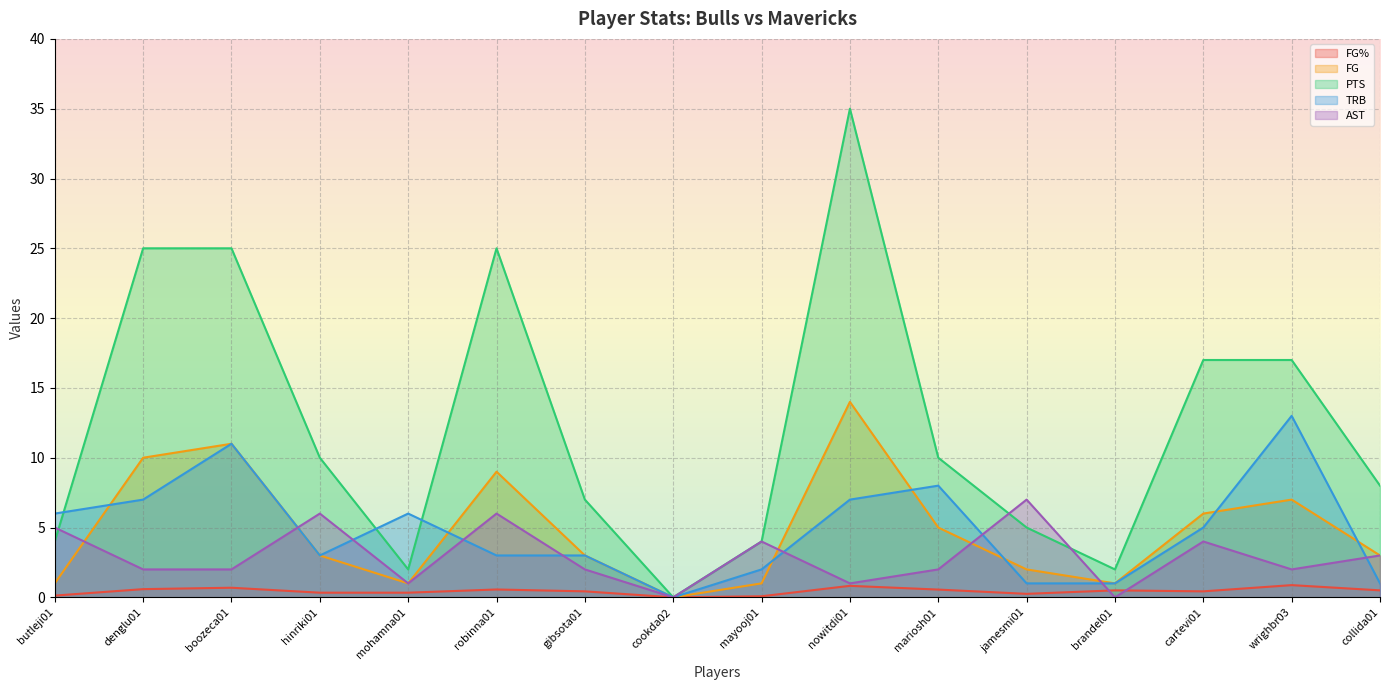

What is the difference between the maximum and minimum values in the AST series?

7.0